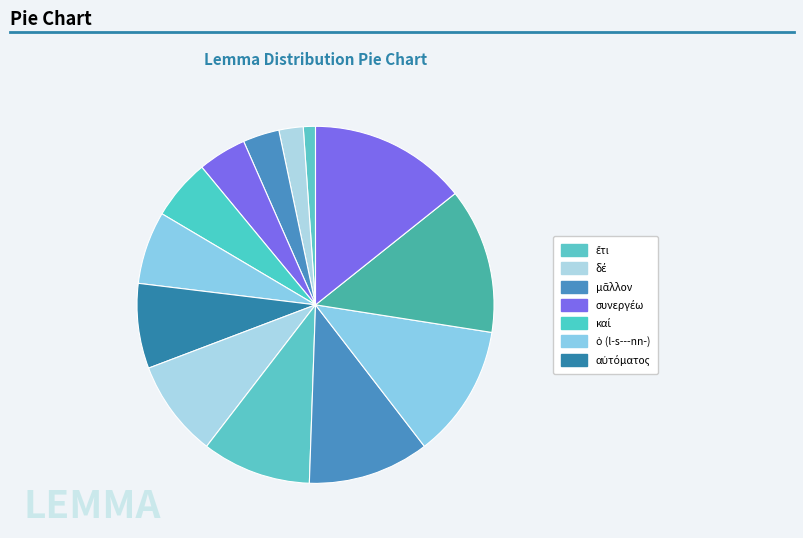

How many segments does this pie chart have?

13